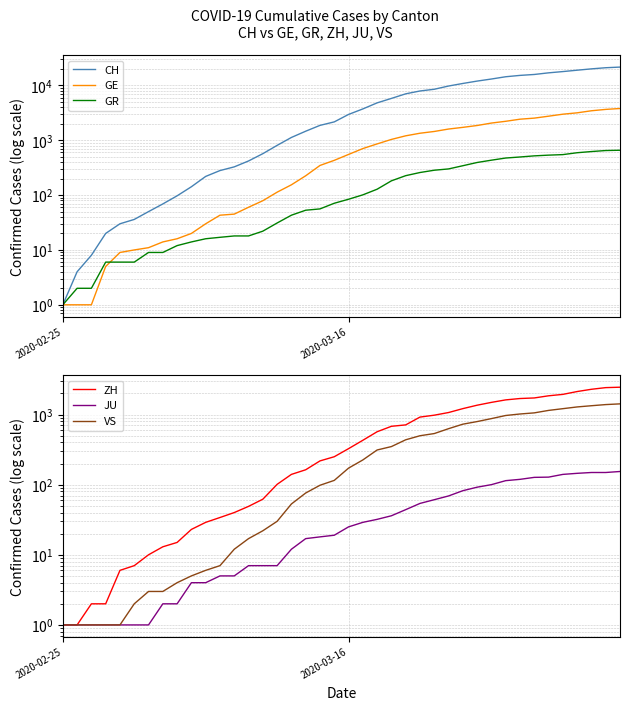

What is the difference between the second highest and second lowest values in the GE series?

3649